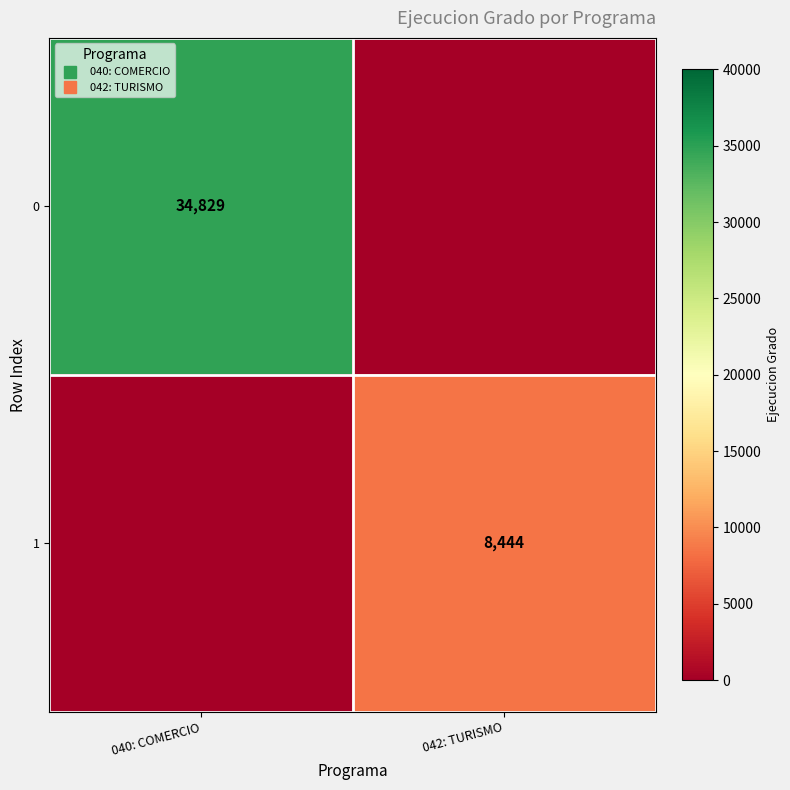

Which category has the highest value across all series?

040: COMERCIO